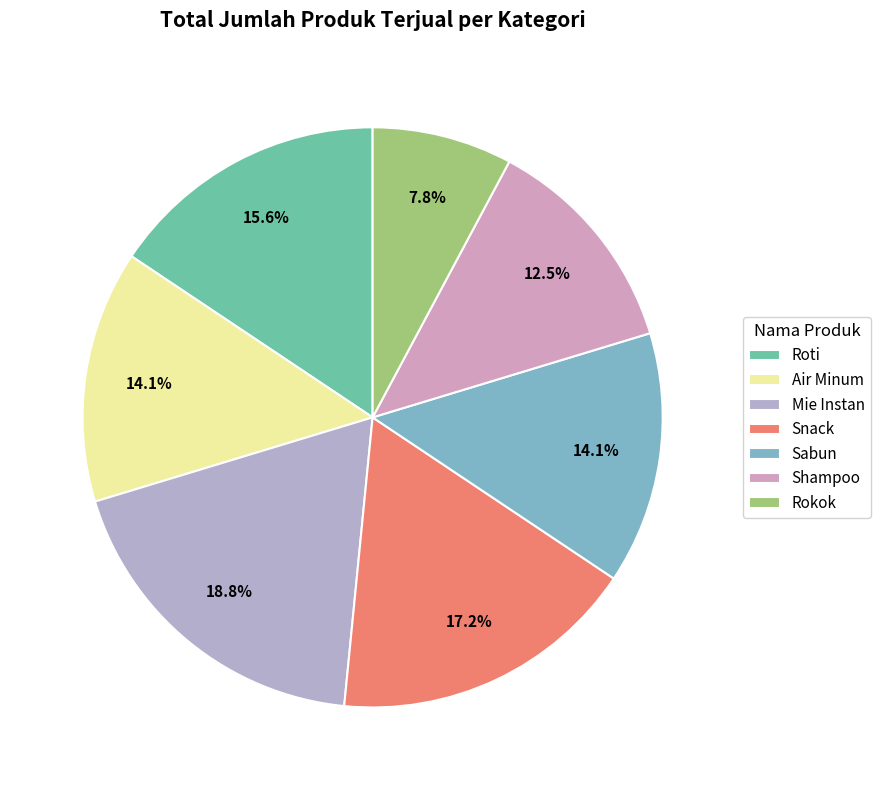

Rank the categories by value from highest to lowest.

Mie Instan, Snack, Roti, Air Minum, Sabun, Shampoo, Rokok